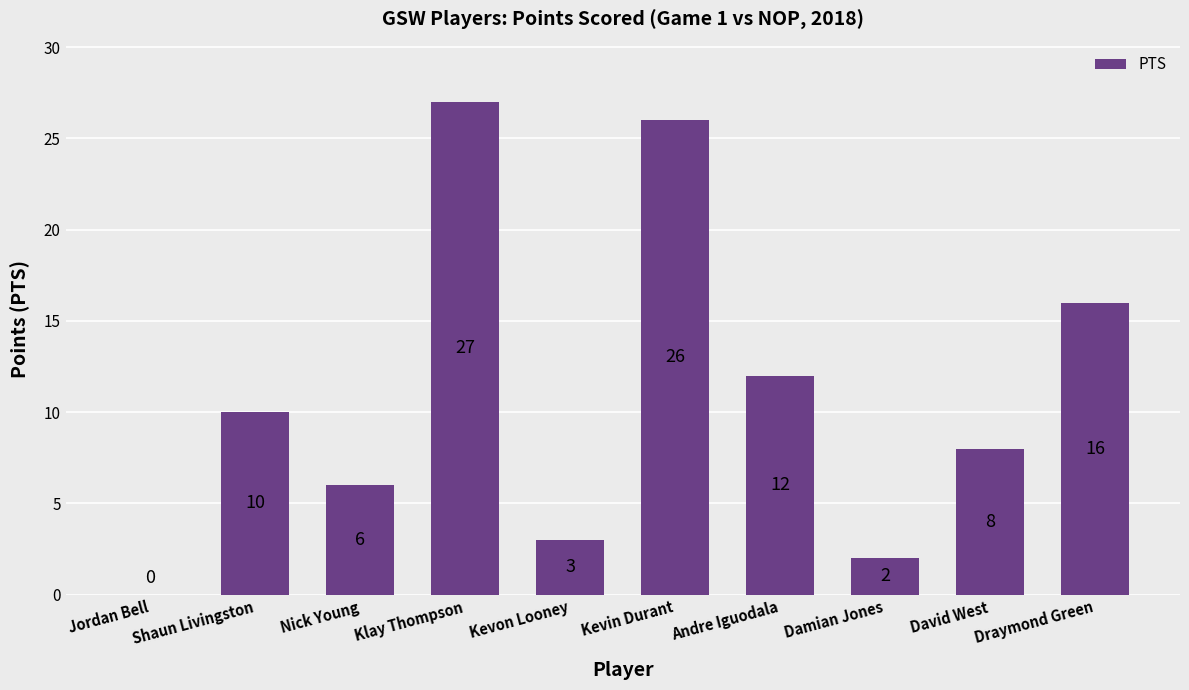

Reading left to right, transcribe all the data shown in this chart.

0	10	6	27	3	26	12	2	8	16